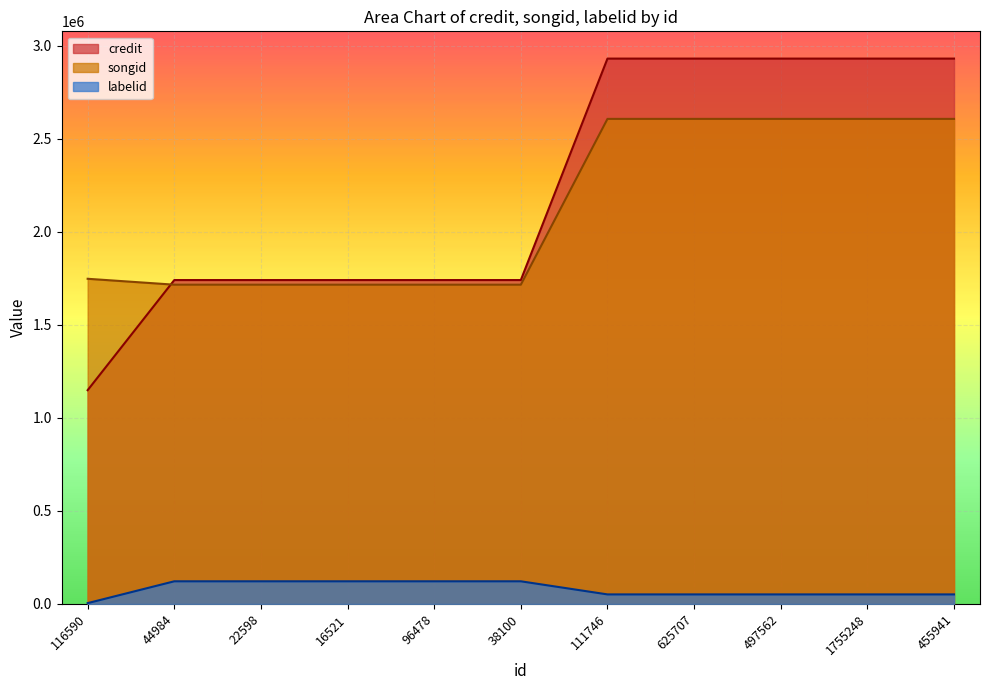

Rank the series by their maximum value, from lowest to highest.

labelid, songid, credit